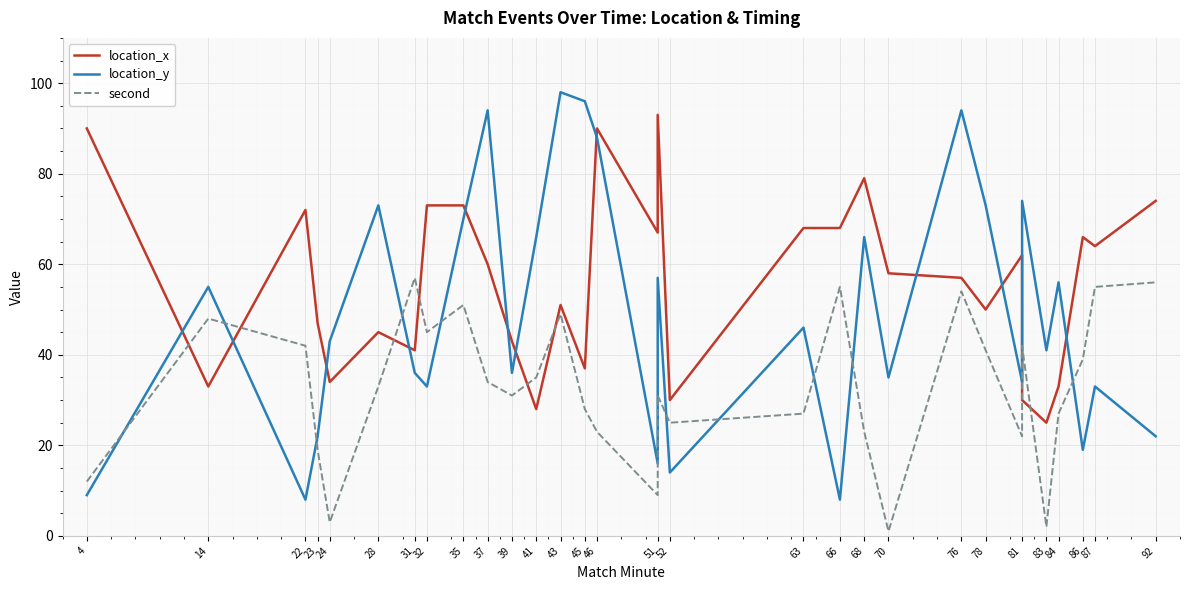

What is the difference between the maximum and minimum values in the location_y series?

90